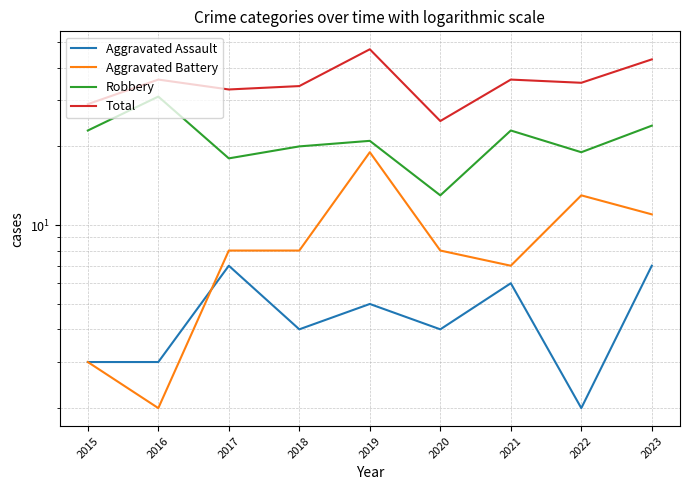

At which label does Total reach its minimum?

2020